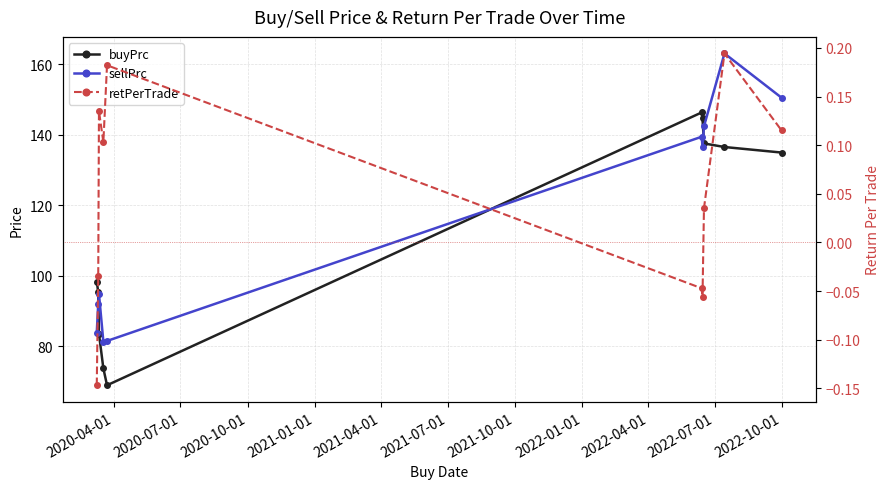

What is the sum of the buyPrc values at 2020-04-01 and 2021-01-01?

172.0